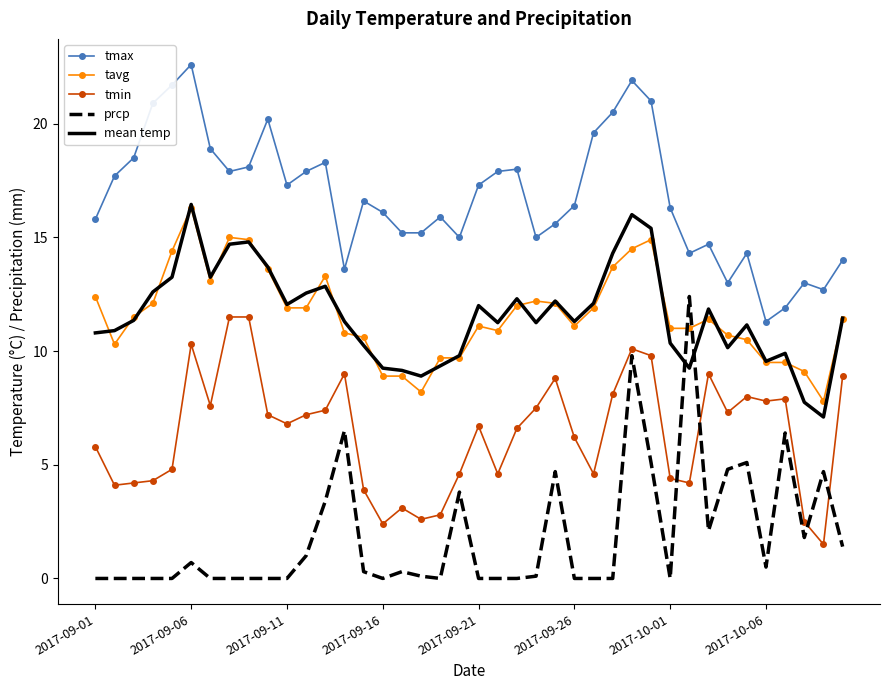

What are all the series names shown in the legend?

tmax, tavg, tmin, prcp, mean temp